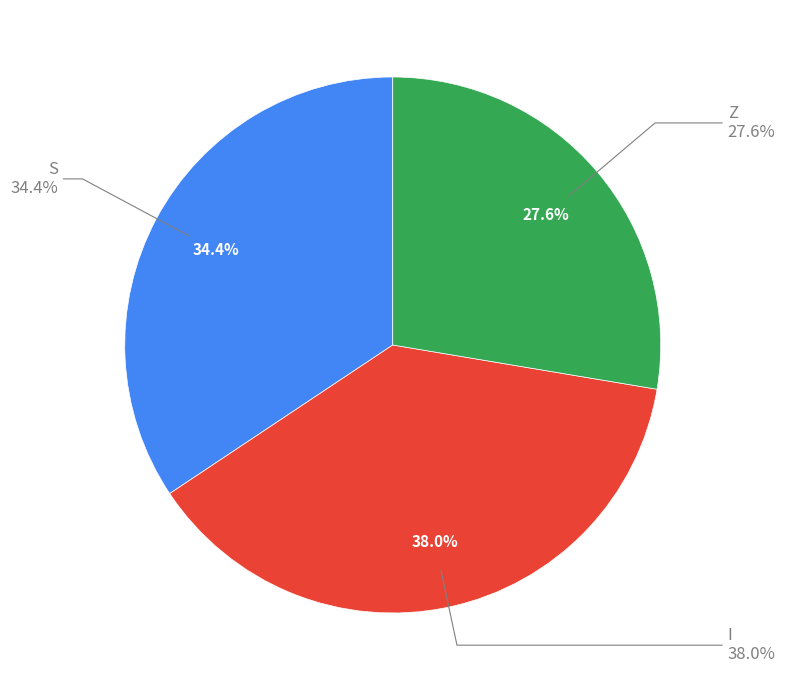

Which has a higher value, Z or S?

S